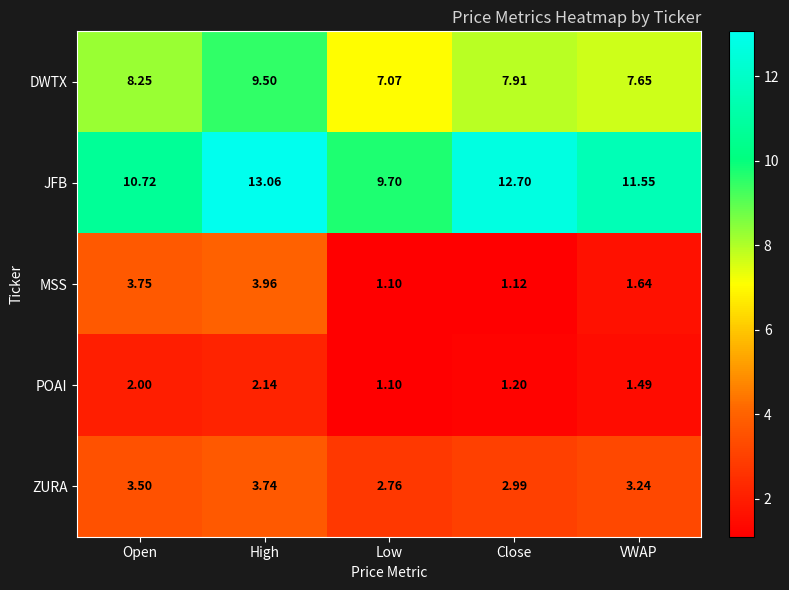

At how many categories does at least one series exceed 10?

4